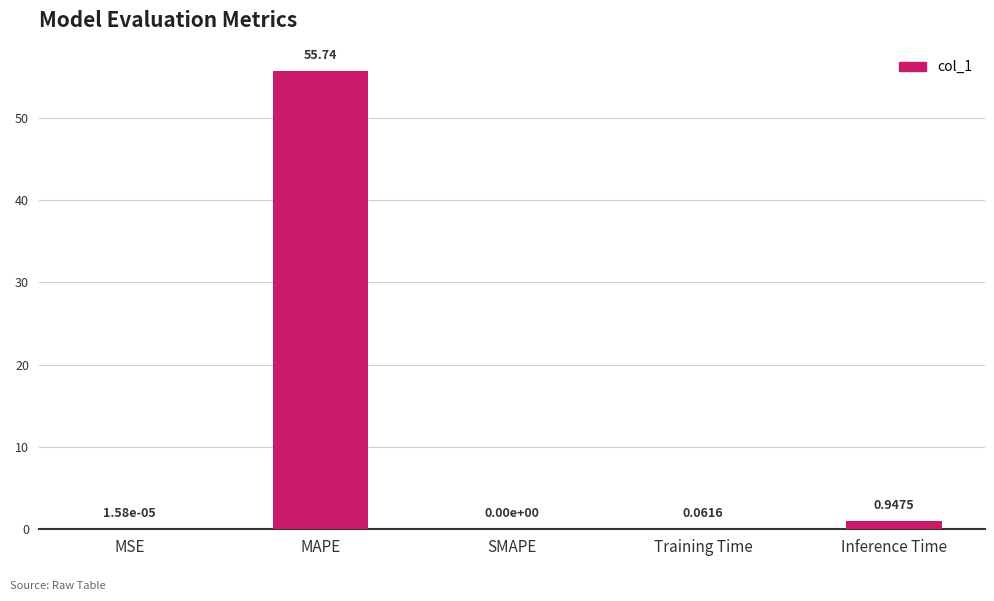

What is the sum of all values?

56.7